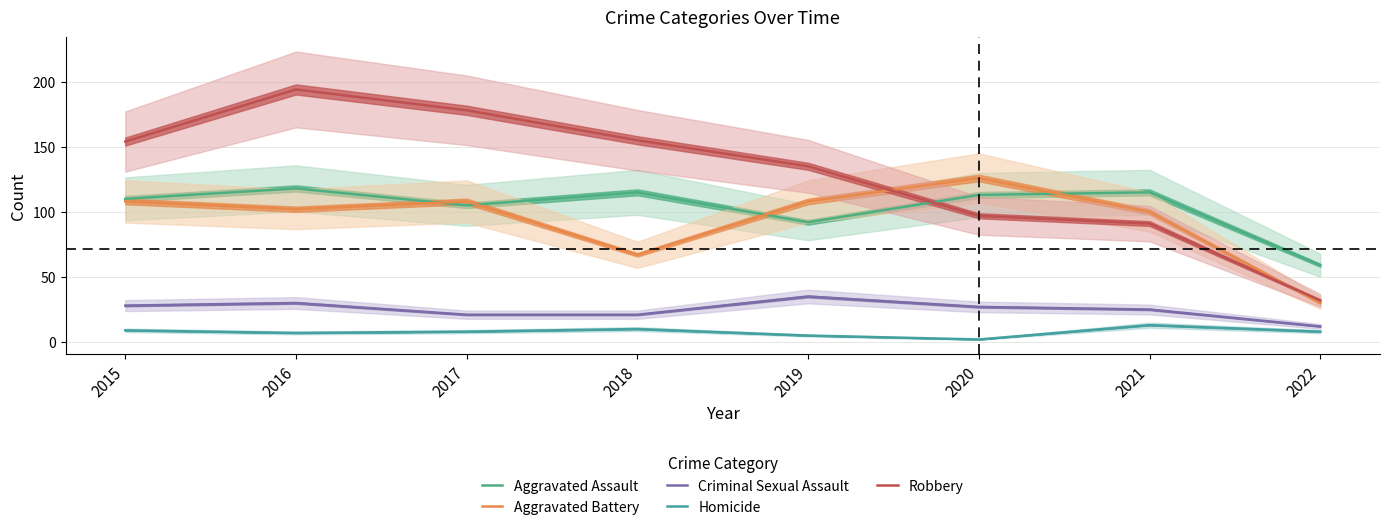

Count the number of data series in this chart.

5